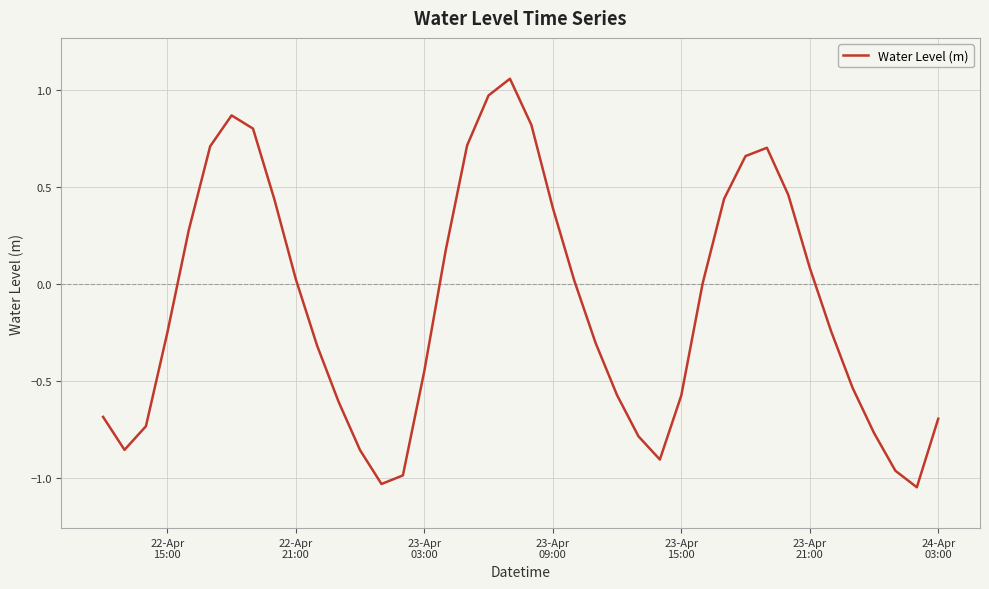

What is the difference between the maximum and minimum values?

2.1